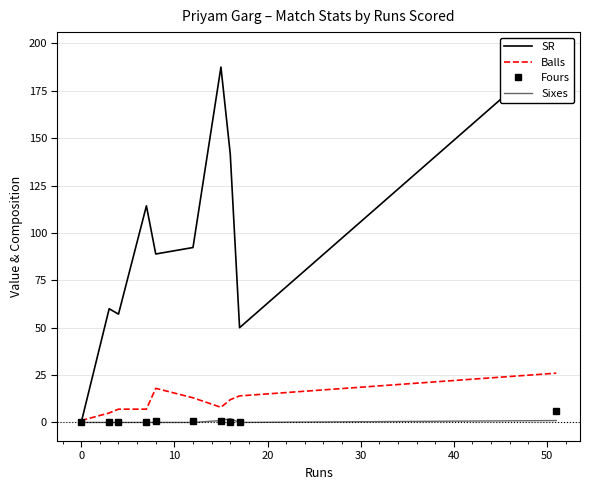

True or false: Balls has more than 1 interior local peaks.

False